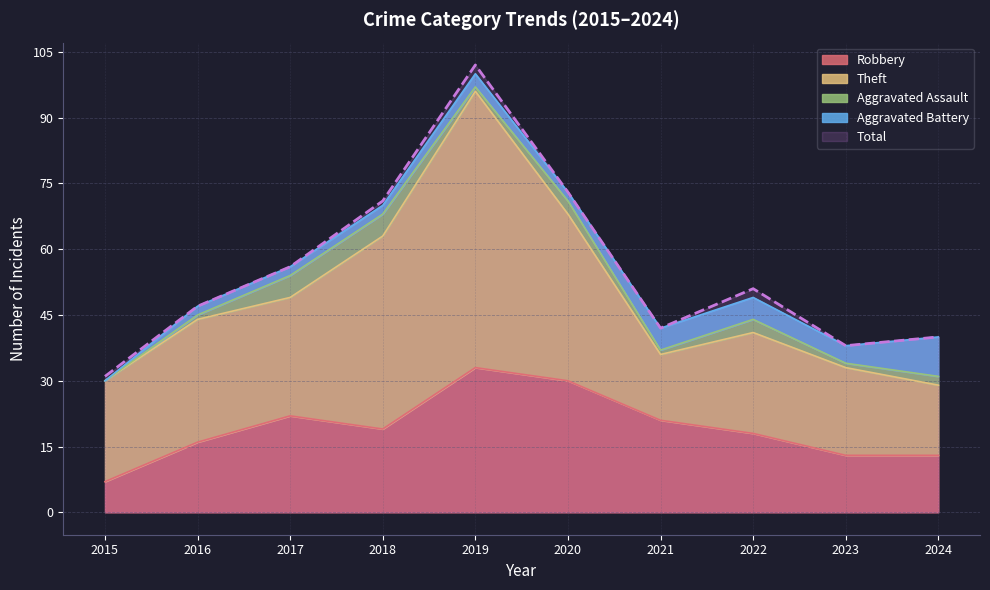

What is the total value across all series at 2017?

112